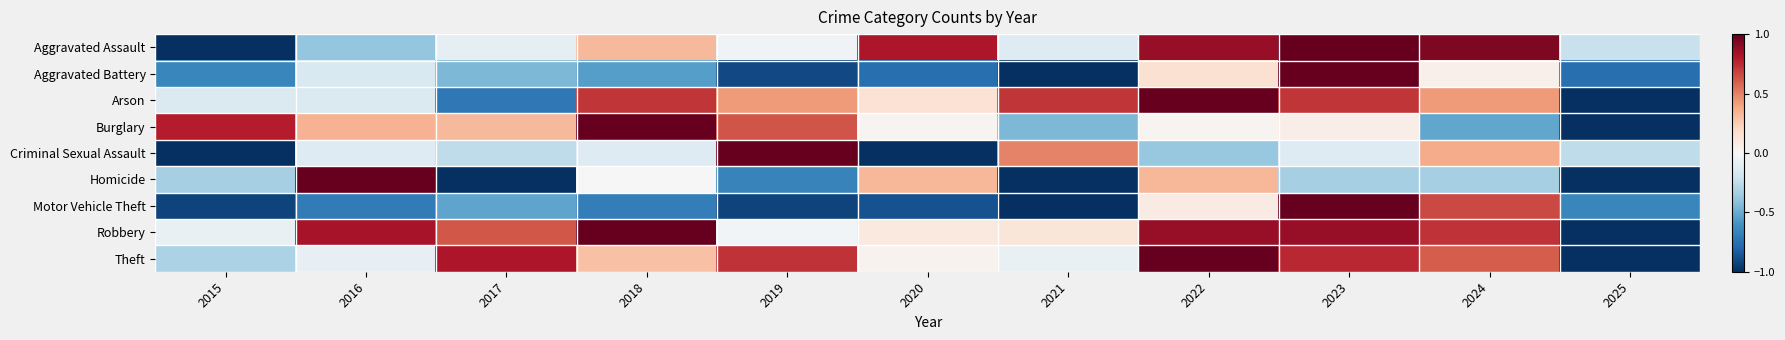

Which has a higher value, 2016 or 2022?

2022